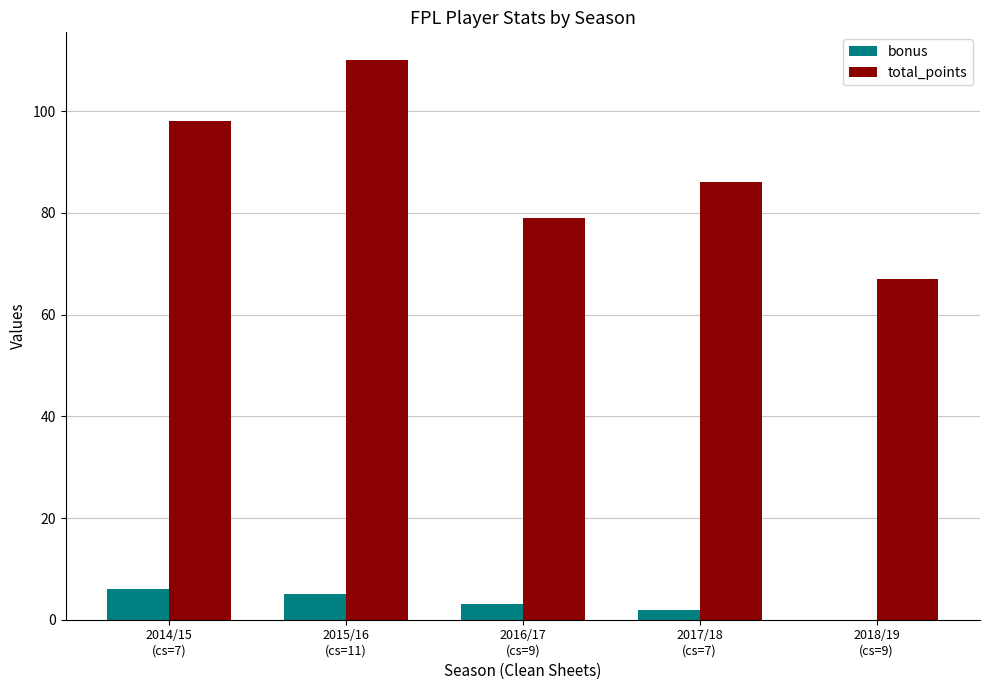

Which series has the largest total across all categories?

total_points